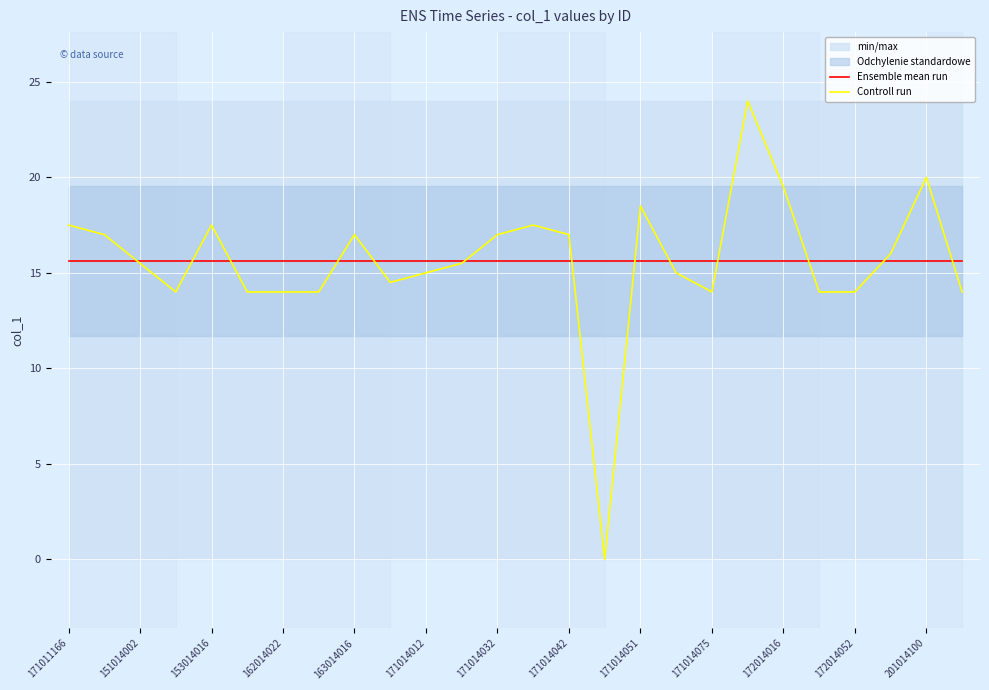

What is the highest value of the Controll run series?

24.0